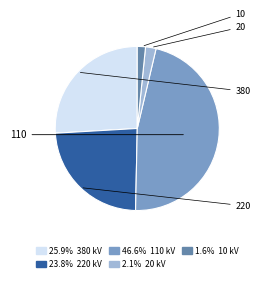

How many slices are in this pie chart?

5